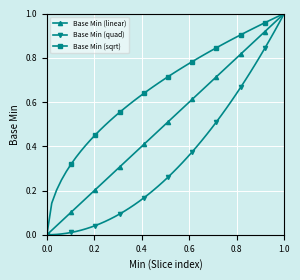

Count the number of categories in the chart.

50